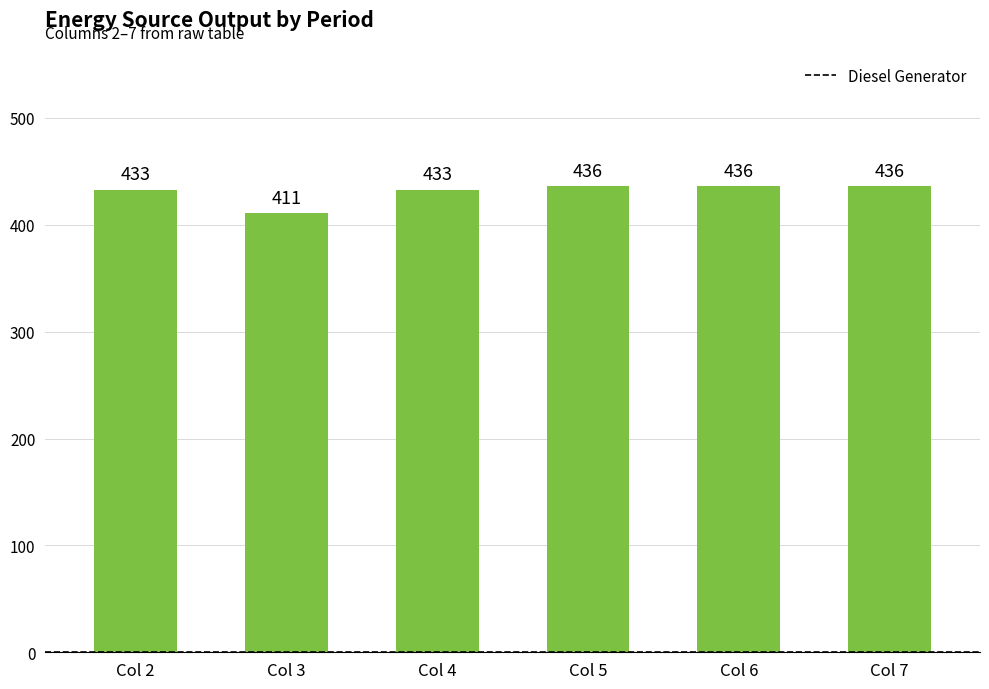

What value does the data have at Col 3?

411